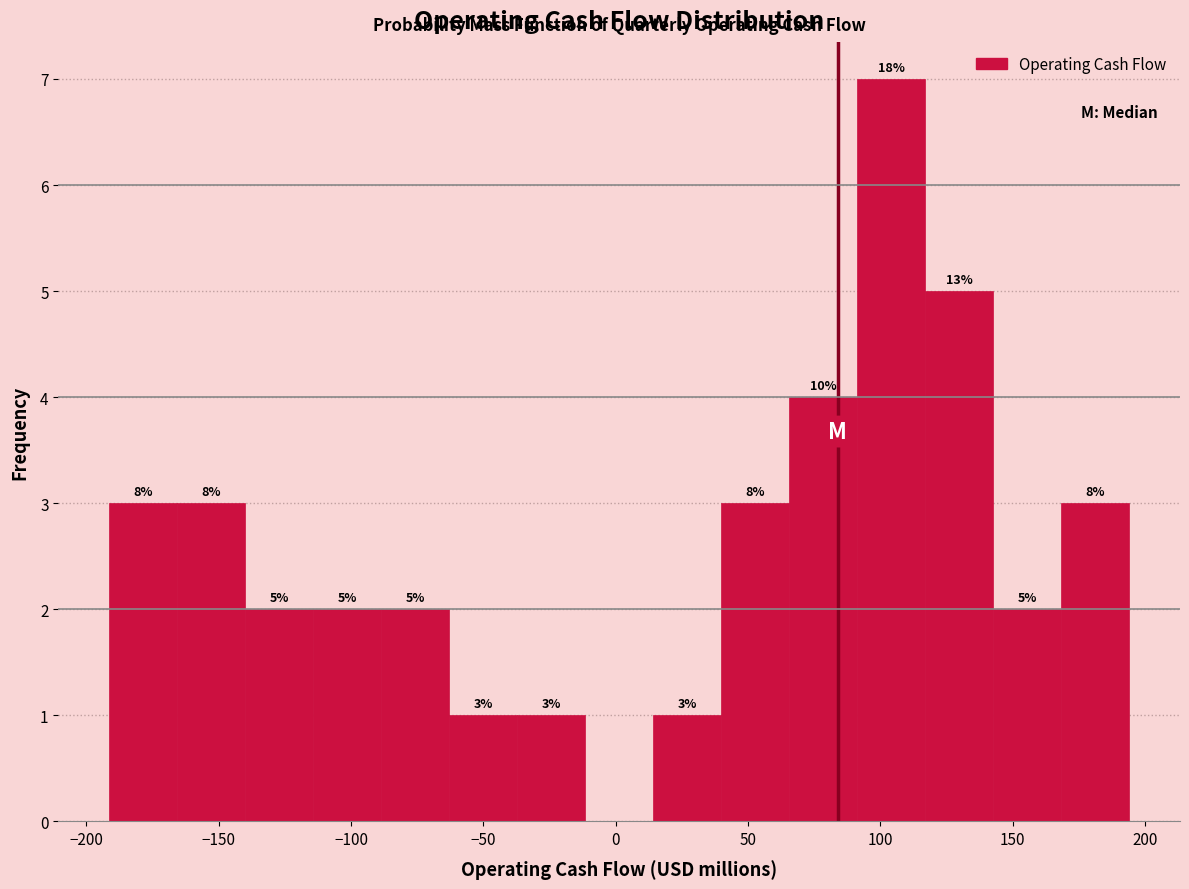

Over which range of the x-axis is the bar tallest?

90 to 115